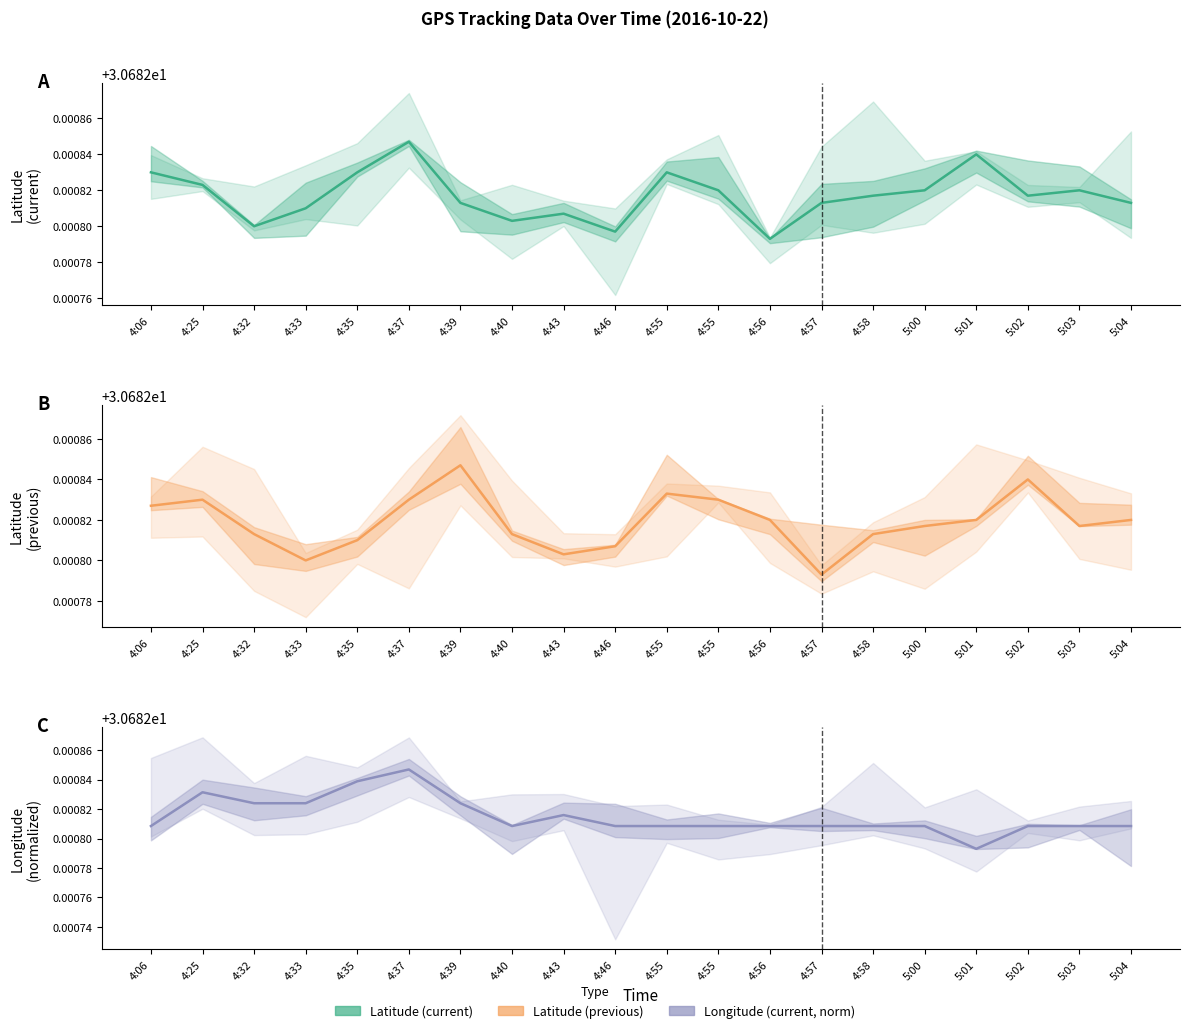

List the labels in order of Longitude (current) value, smallest first.

5:01, 4:06, 4:40, 4:46, 4:55, 4:55, 4:56, 4:57, 4:58, 5:00, 5:02, 5:03, 5:04, 4:43, 4:32, 4:33, 4:39, 4:25, 4:35, 4:37